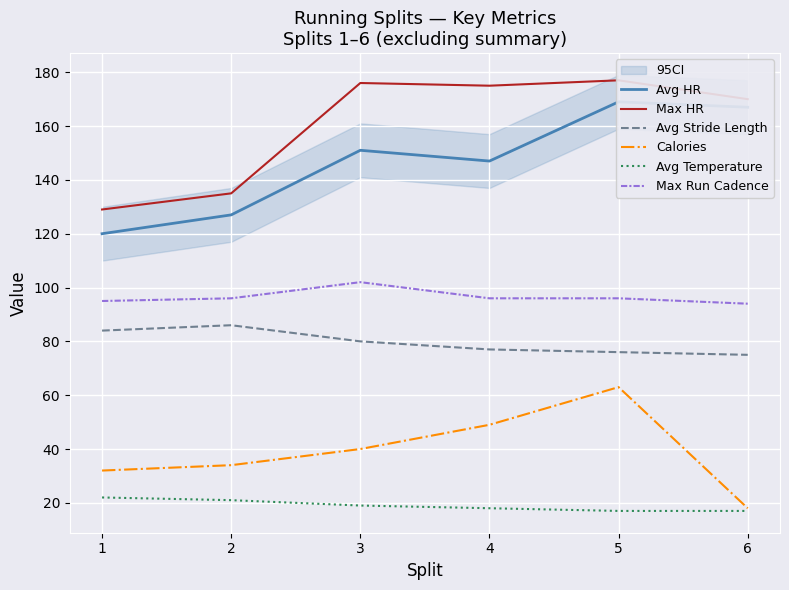

List the labels in order of Max Run Cadence value, largest first.

3, 2, 4, 5, 1, 6